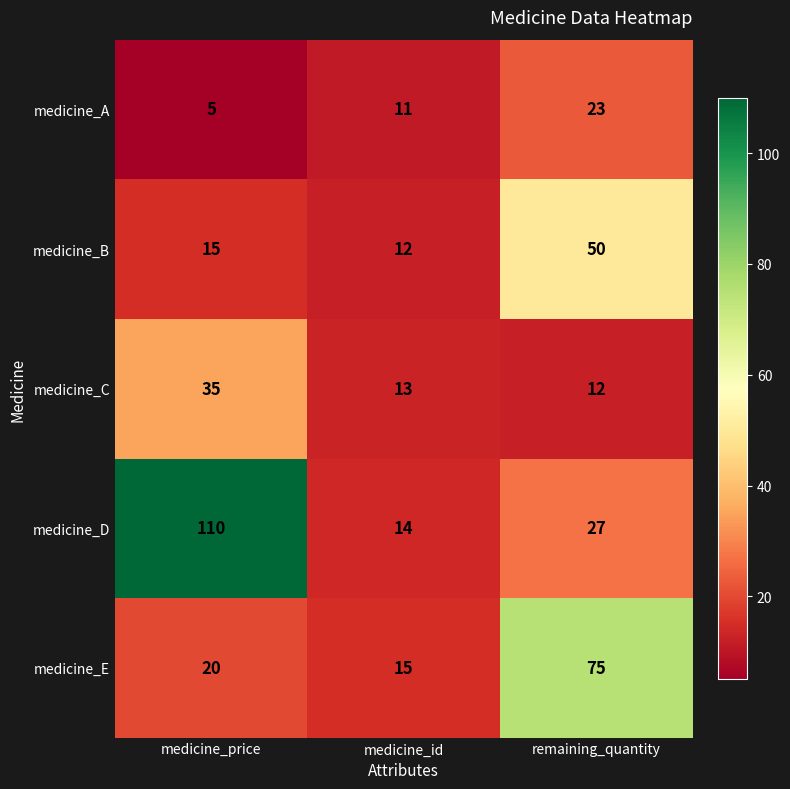

At medicine_id, list the series in order from smallest to largest.

medicine_A, medicine_B, medicine_C, medicine_D, medicine_E